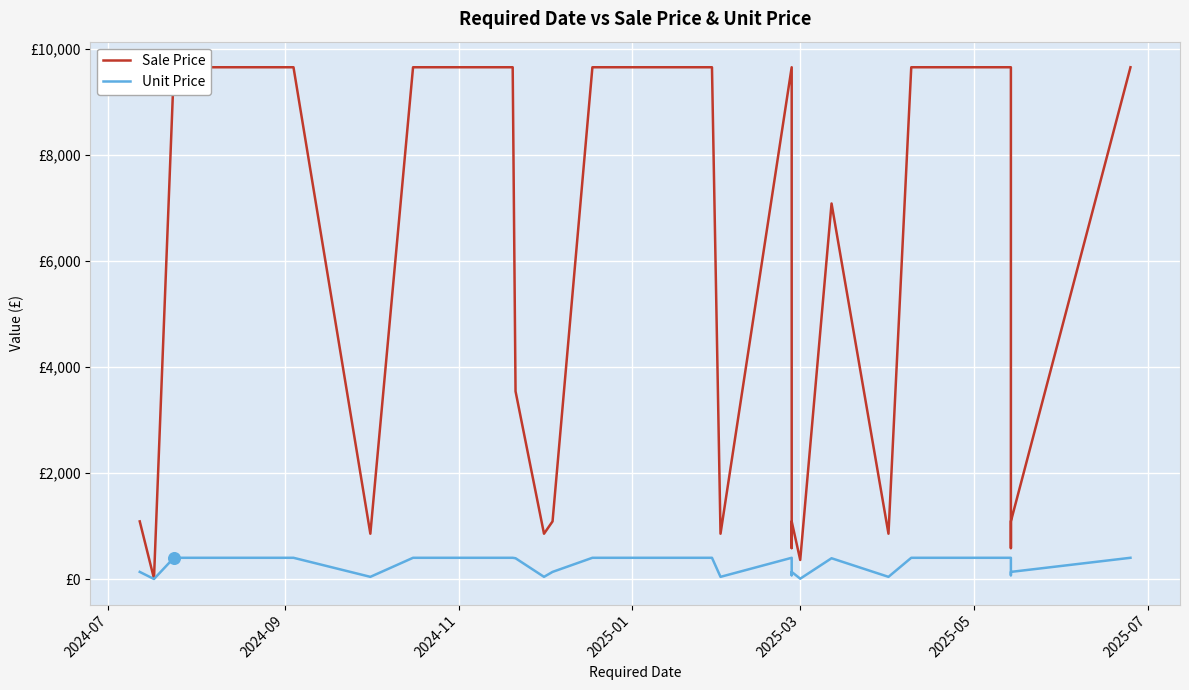

At how many categories does at least one series exceed 4141?

12